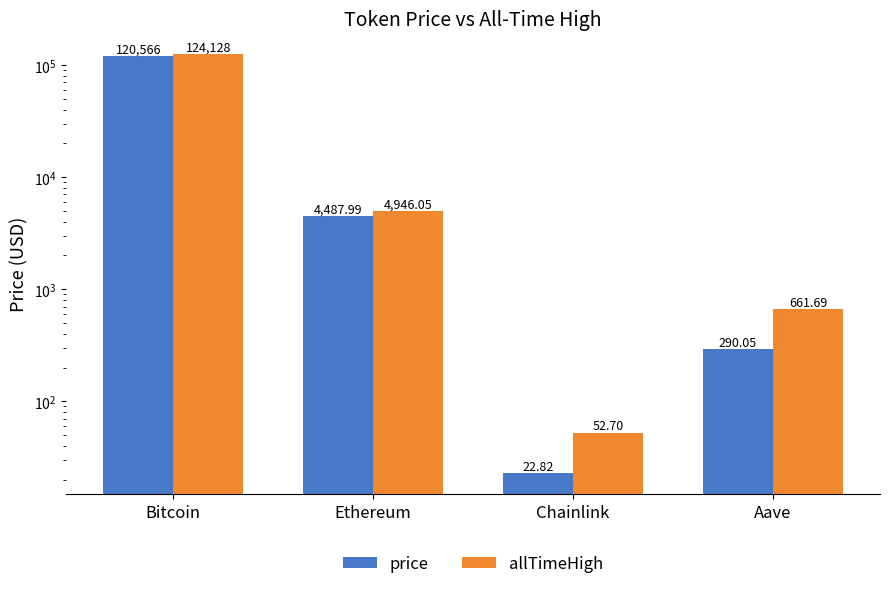

What is the difference between the maximum and minimum values in the allTimeHigh series?

124075.3